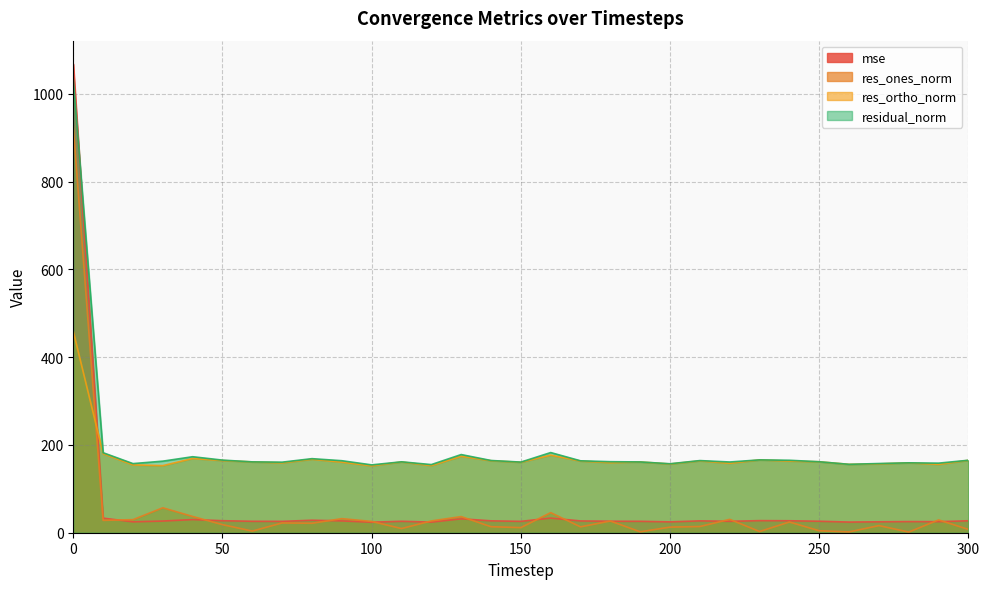

True or false: res_ortho_norm has a value of 262.8 at 290.

False